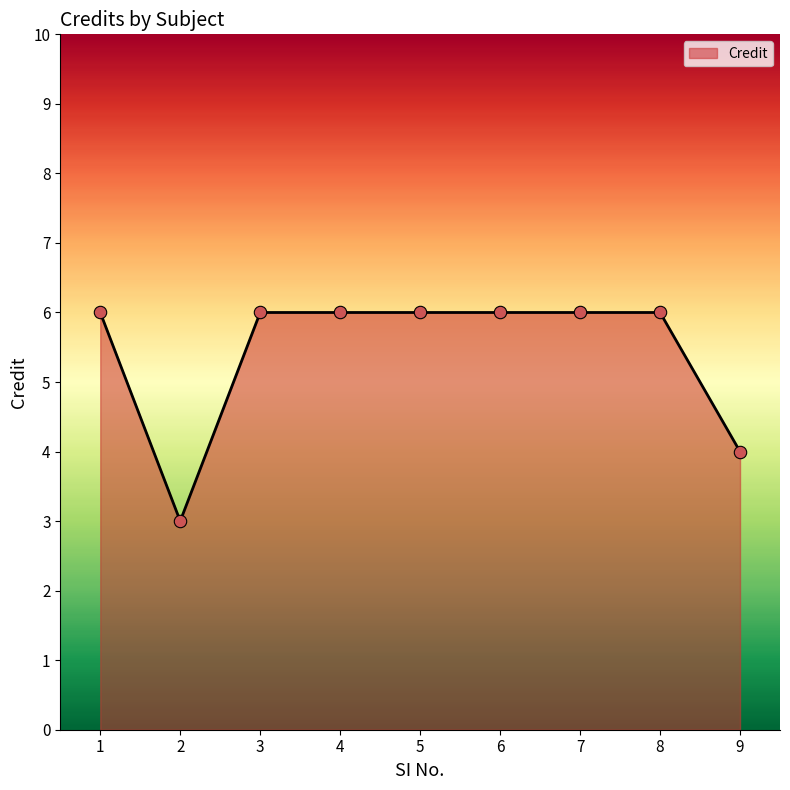

Approximately how many times larger is the value at 6 compared to 1?

1.0